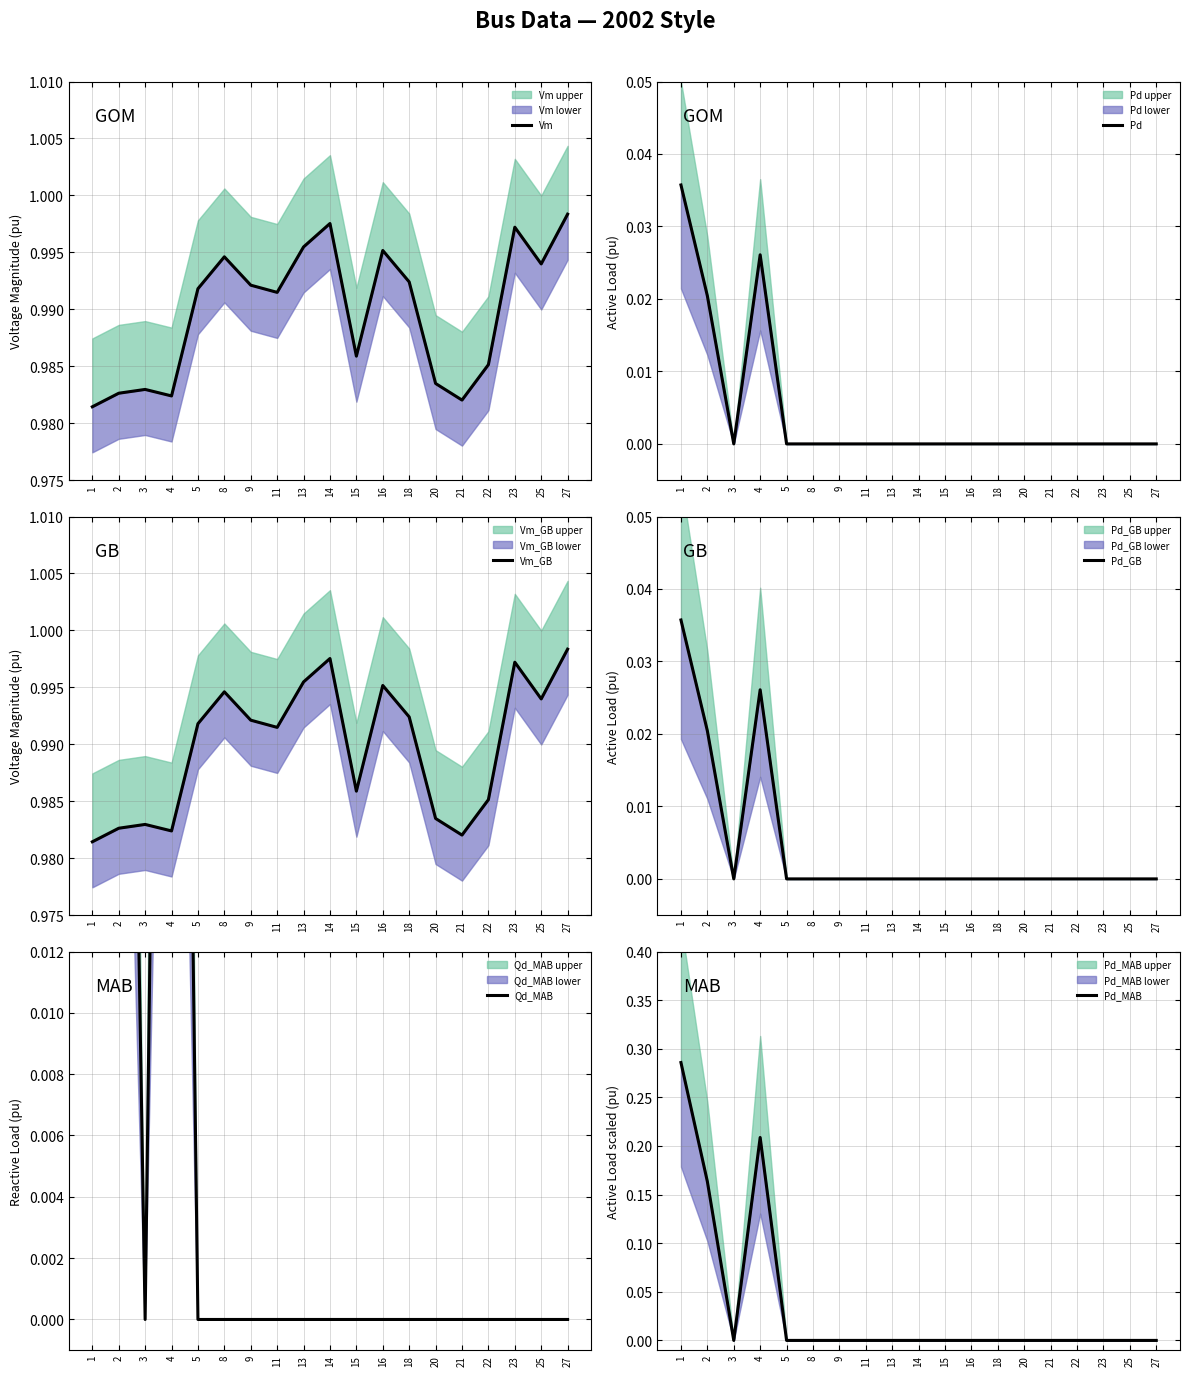

How many lines are shown in the chart?

6